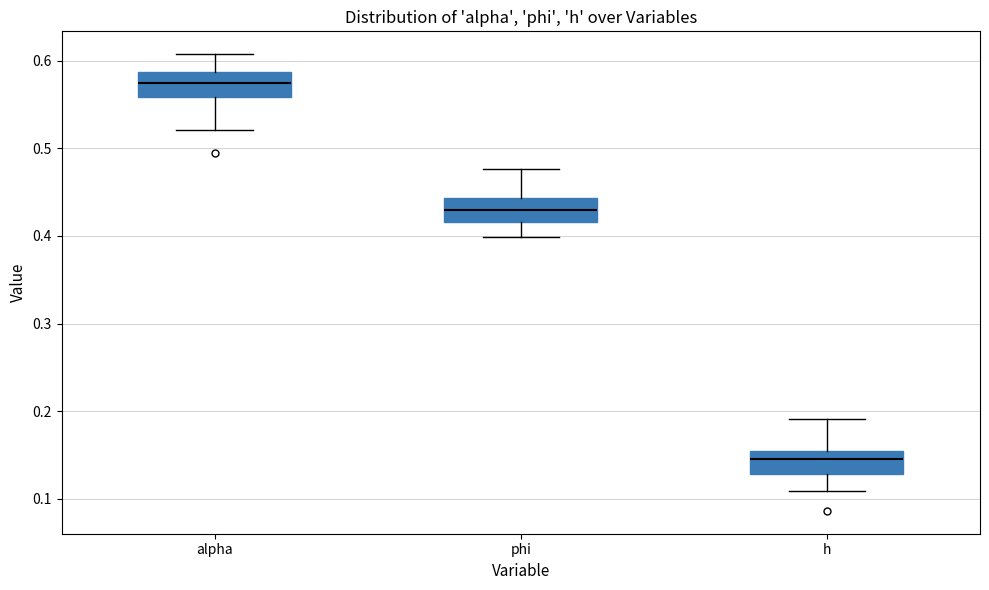

Where is the upper edge of the box for phi on the y-axis? The values are not printed on the chart, so give them approximately, as read against the axis.

0.44